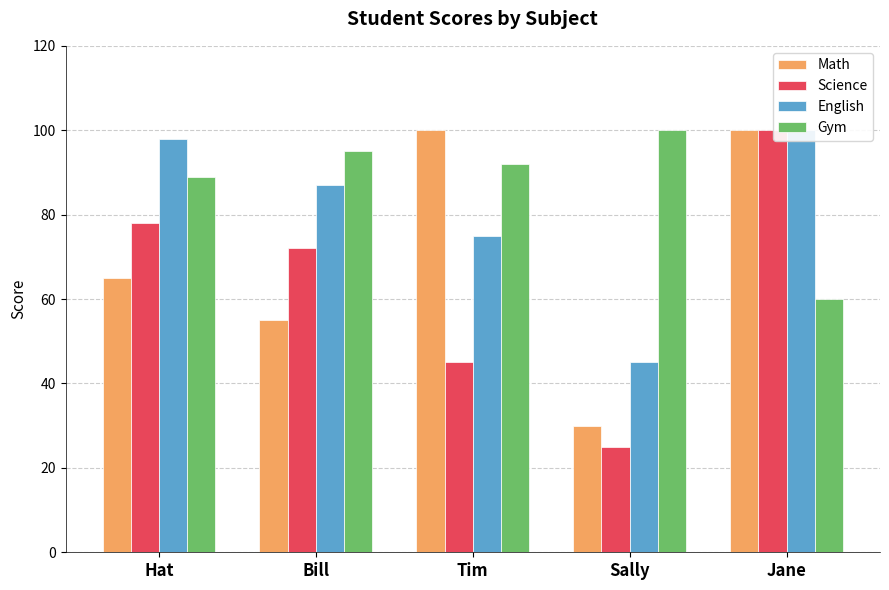

Is it true that Math equals 145 at Jane?

False